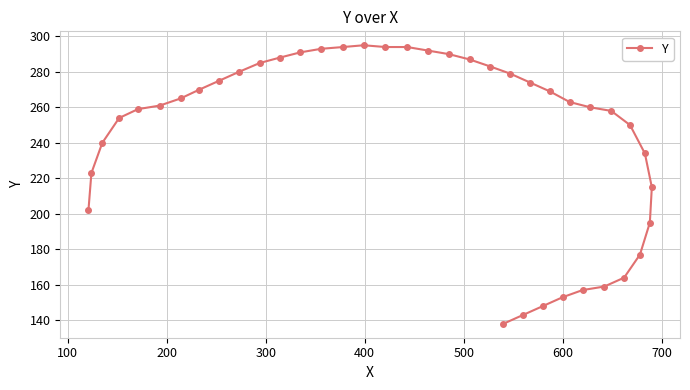

What is the greatest value displayed?

295